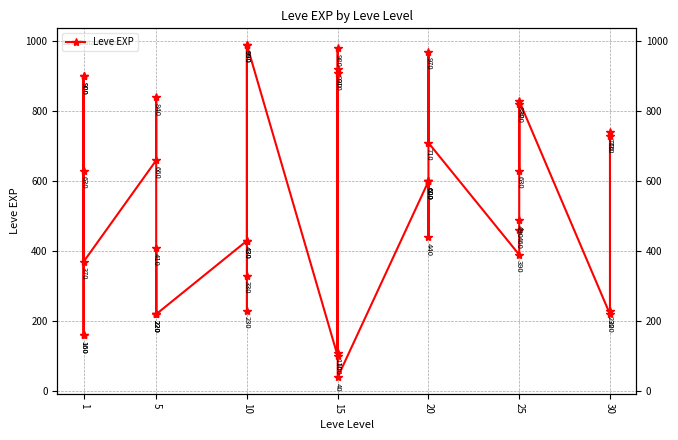

Reading right to left, transcribe all the data shown in this chart.

730	740	230	220	830	630	820	490	460	390	710	970	600	600	440	600	40	980	920	110	910	100	990	430	990	230	330	430	220	220	410	220	840	660	370	900	160	160	900	630